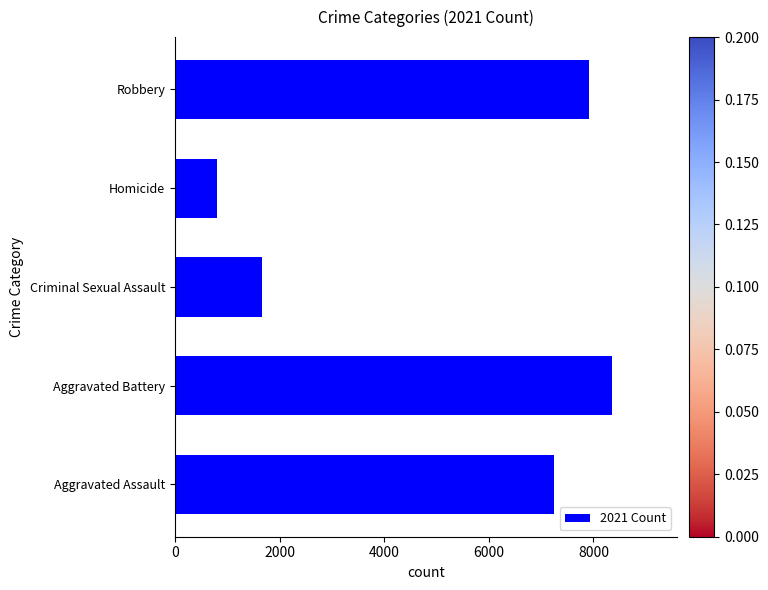

Are the bars horizontal?

Yes